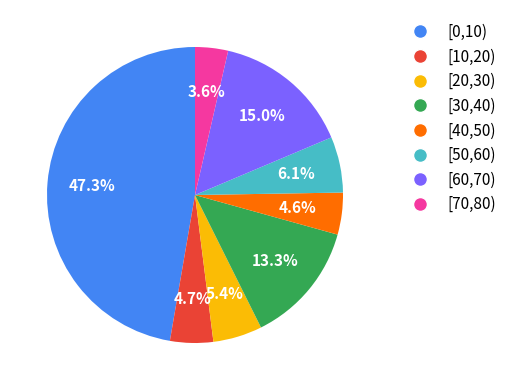

Which slice is the smallest?

[70,80)